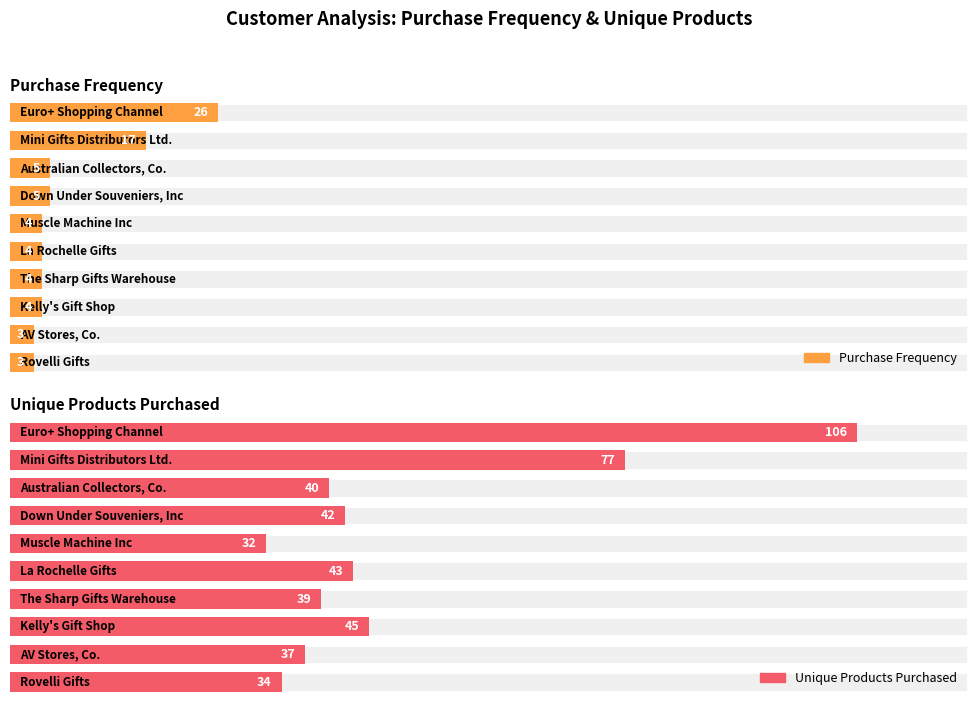

Is it true that unique_products_purchased equals 40 at Australian Collectors, Co.?

True